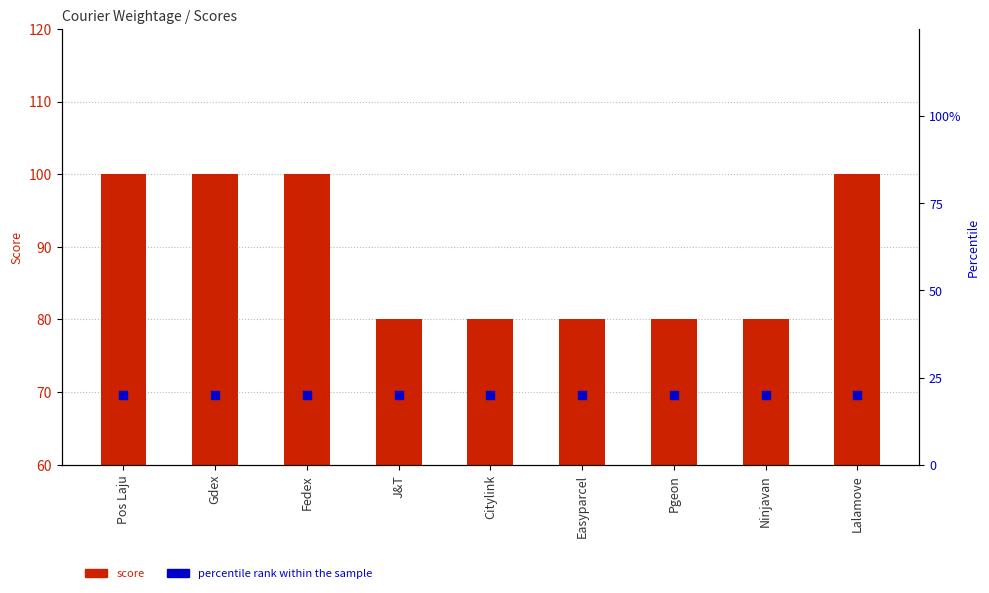

Which series has the widest spread of Y values?

score